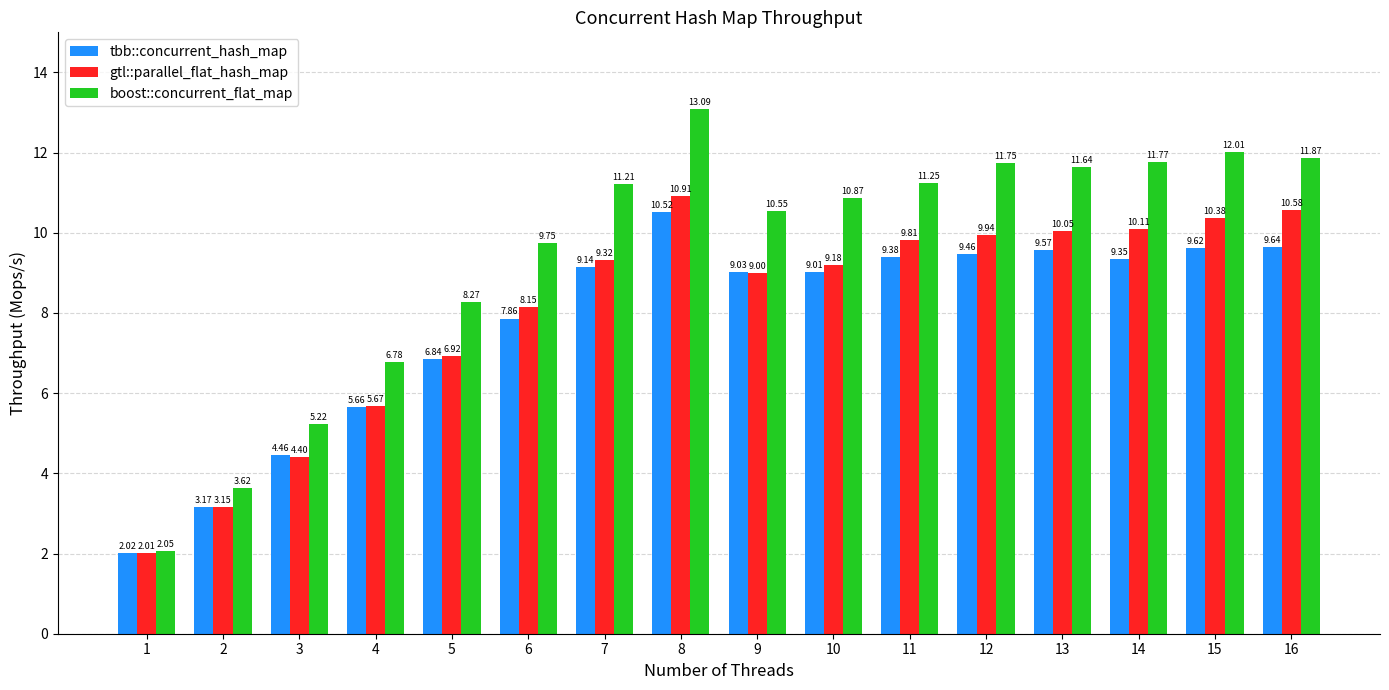

What are all the series names shown in the legend?

tbb::concurrent_hash_map, gtl::parallel_flat_hash_map, boost::concurrent_flat_map